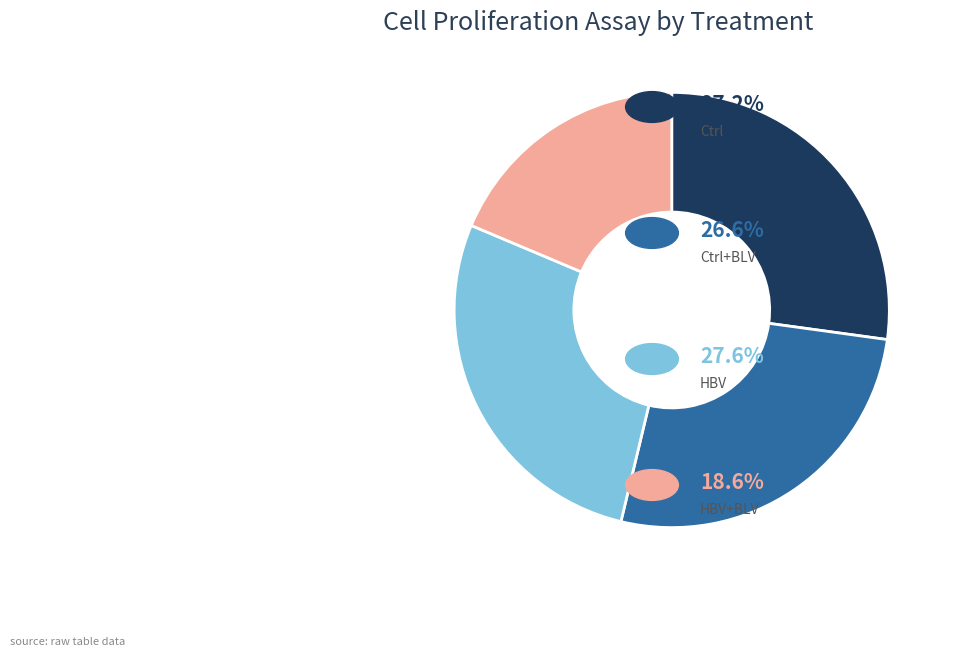

Is there any slice that represents more than half of the pie?

No